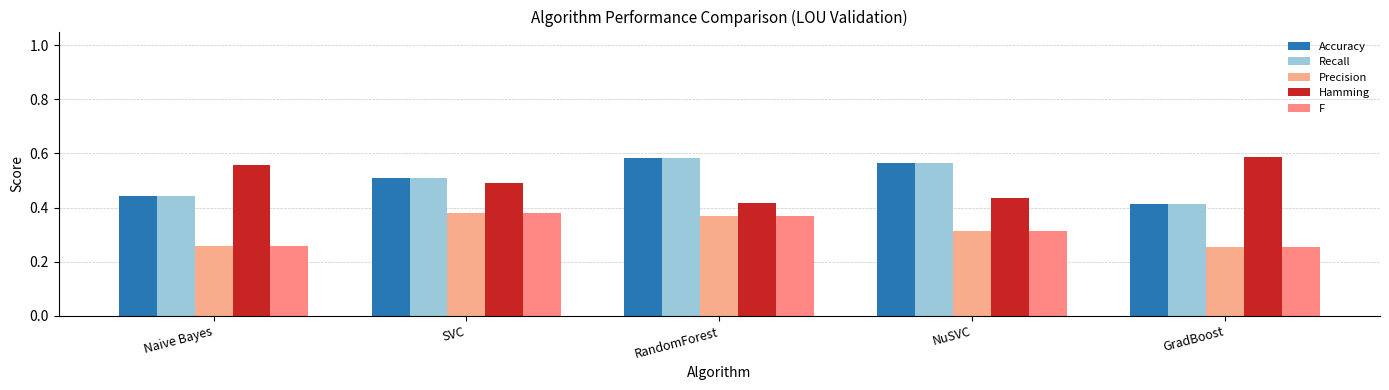

What value does the F series have at NuSVC?

0.3